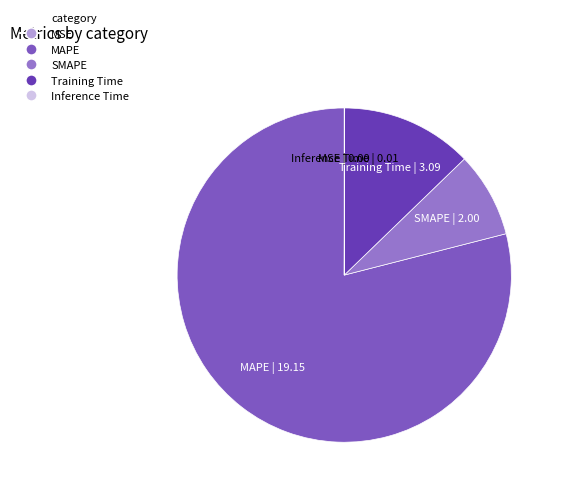

What is the largest slice in the pie chart?

MAPE